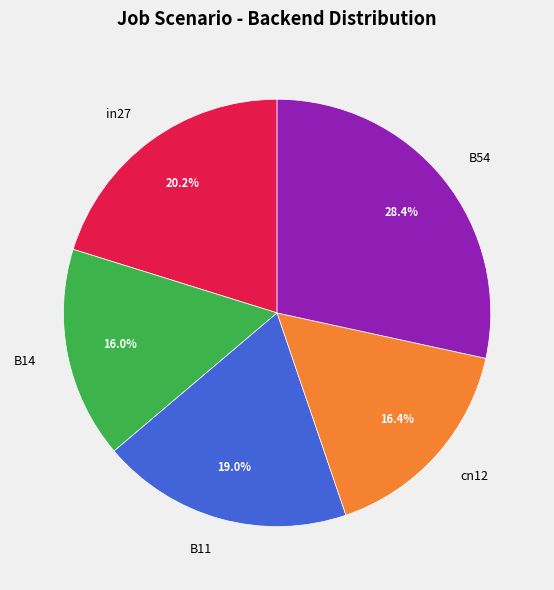

What percentage is the cn12 slice, to the nearest percent?

16%